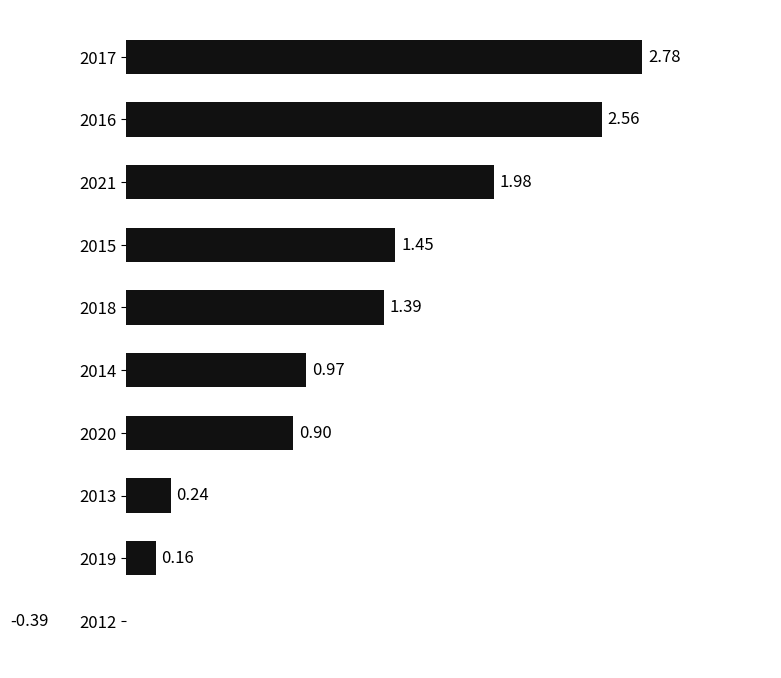

How many values are below 1?

5